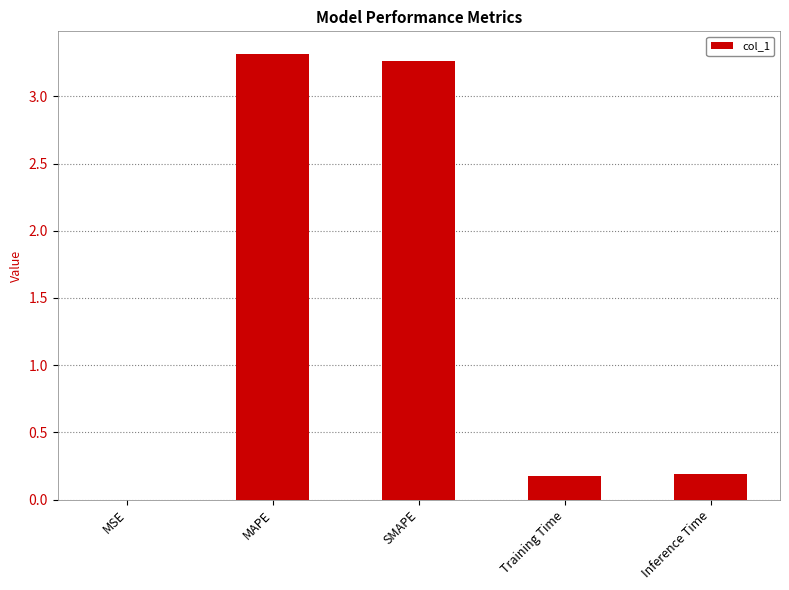

Between Inference Time and MSE, which is larger?

Inference Time